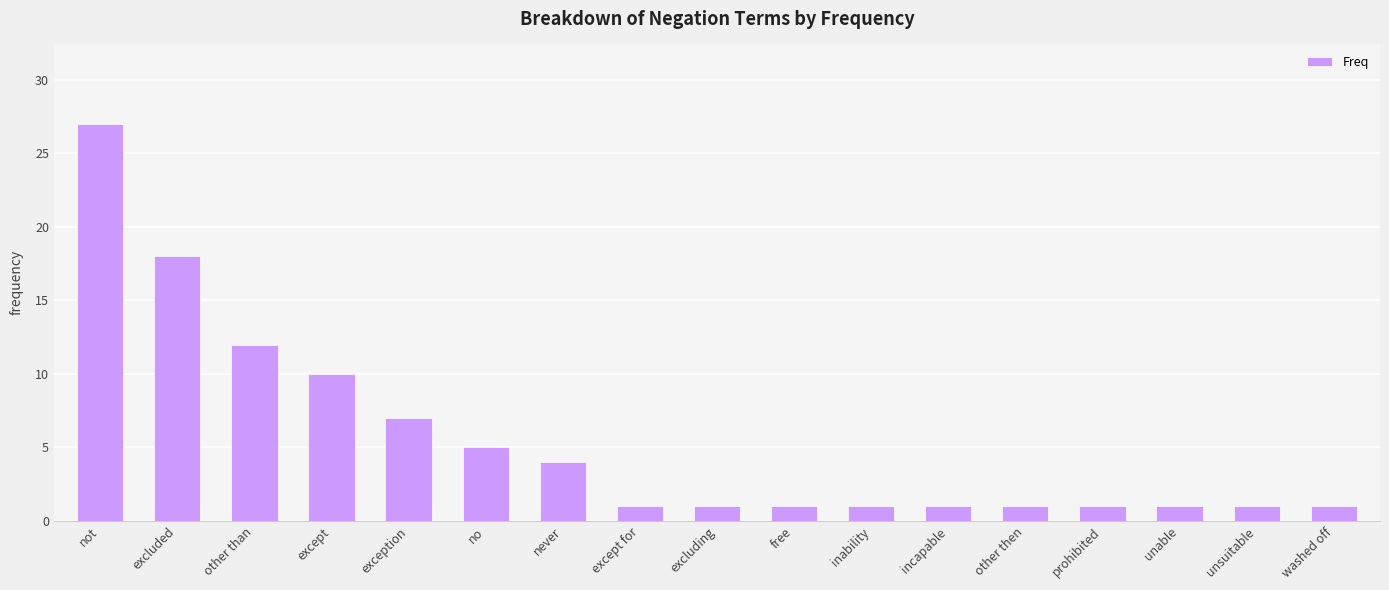

The value at except is 5. True or false?

False